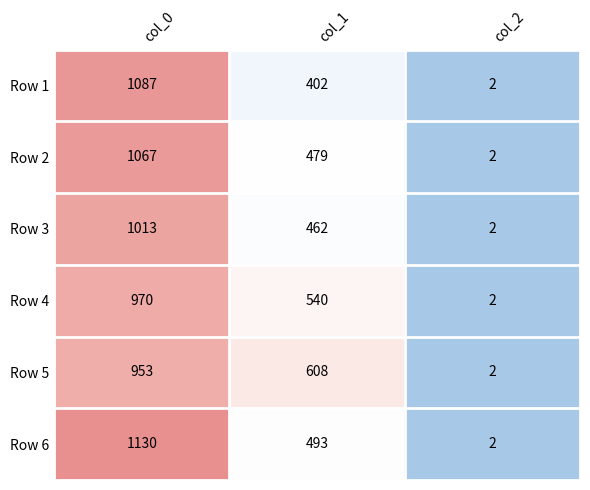

Which series changed the most between col_1 and col_2?

Row 5